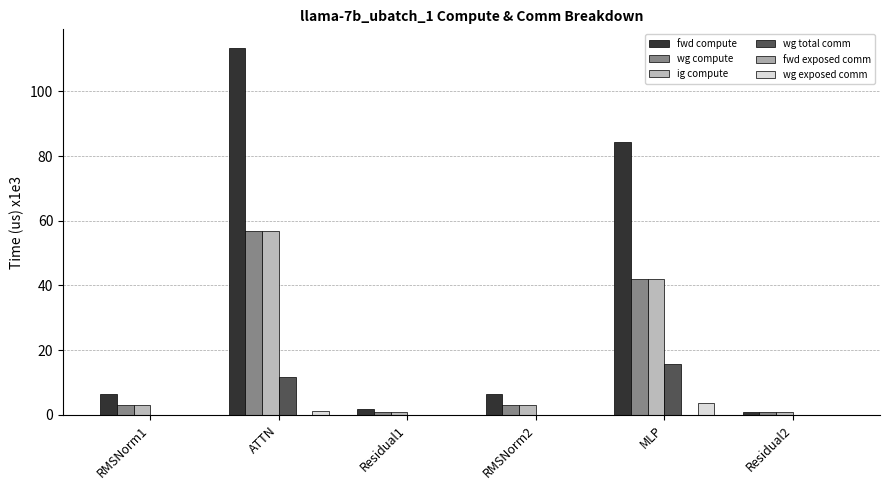

The value of fwd compute at RMSNorm2 is 10.2. True or false?

False